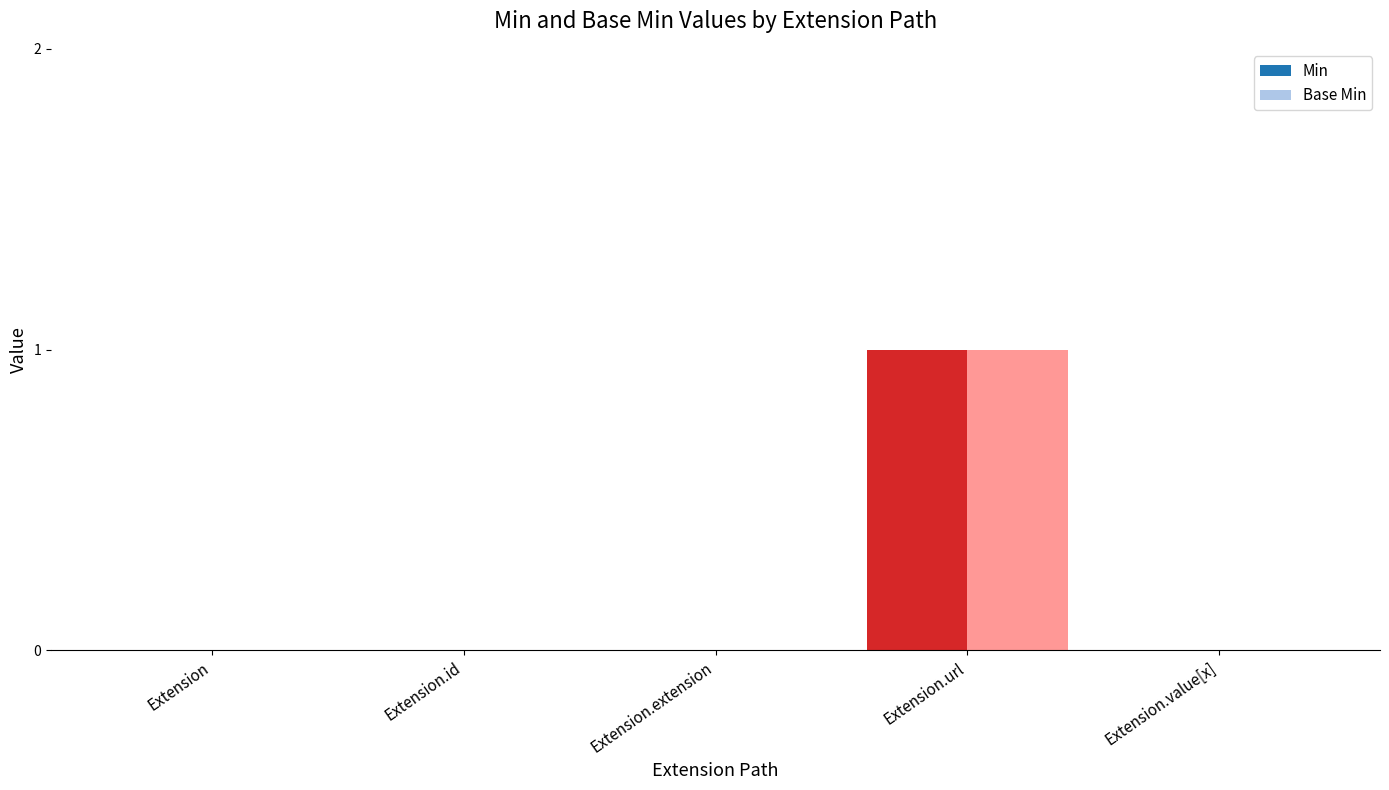

What is the difference between the Base Min values at Extension.id and Extension.url?

1